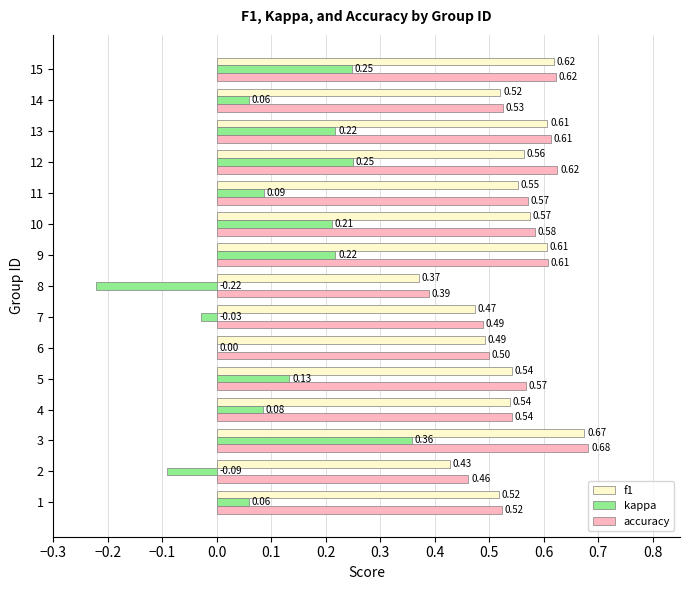

Between 11 and 14, which series saw the biggest shift?

accuracy